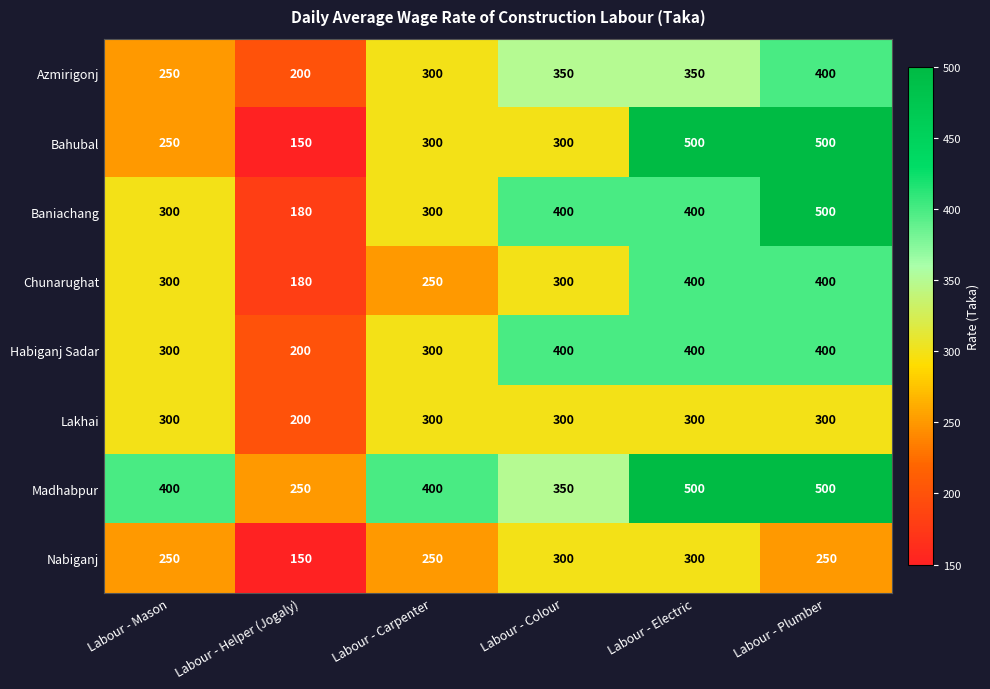

Count the number of categories in the chart.

6